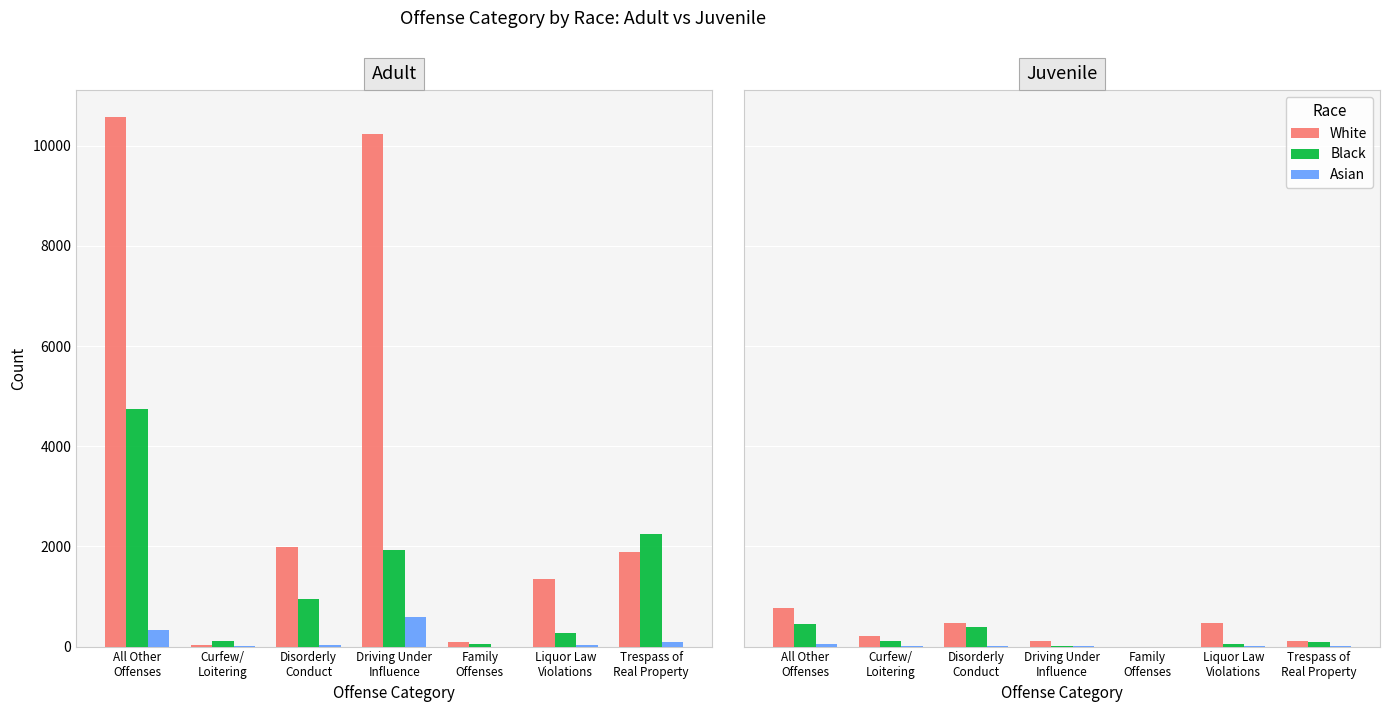

Is it true that Asian equals 21 at All Other
Offenses?

False